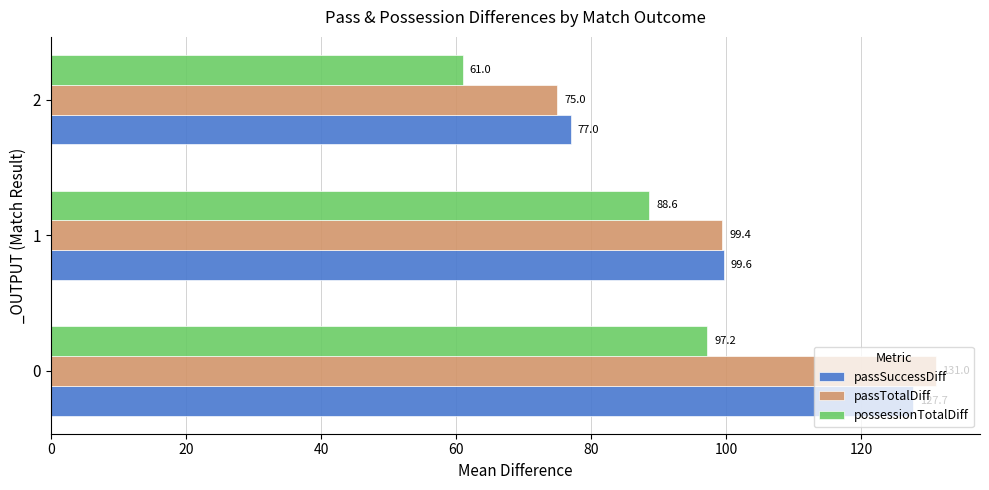

At 2, list the series in order from largest to smallest.

passSuccessDiff, passTotalDiff, possessionTotalDiff